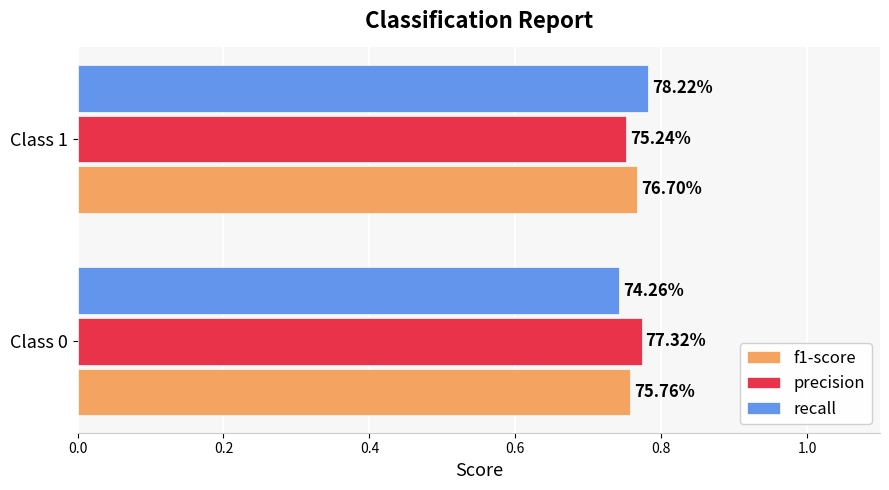

What are all the series names shown in the legend?

f1-score, precision, recall